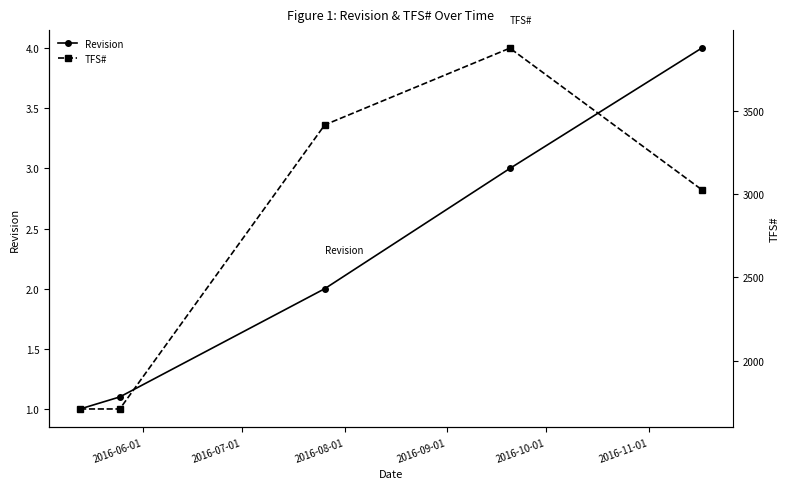

Reading right to left, list all the values displayed in this chart.

Revision: 4.0	3.0	2.0	1.1	1.0
TFS#: 3027.0	3877.0	3416.0	1709.0	1709.0